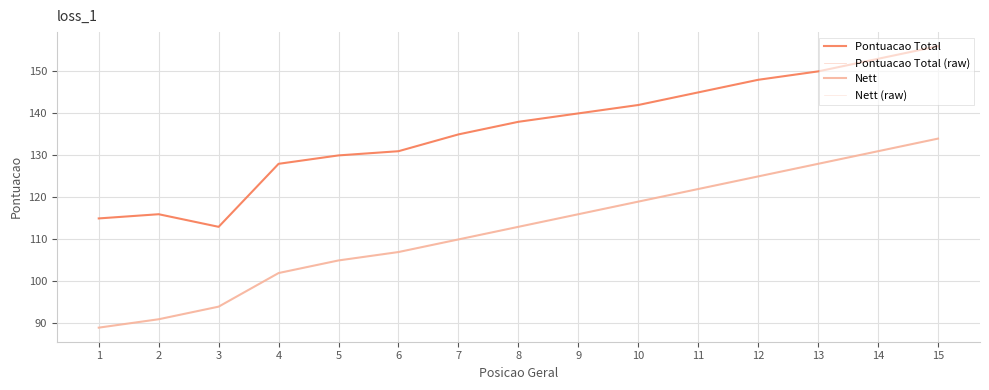

Reading left to right, what are all the values shown in this chart?

Pontuacao Total: 115	116	113	128	130	131	135	138	140	142	145	148	150	153	156
Pontuacao Total (raw): 115	116	113	128	130	131	135	138	140	142	145	148	150	153	156
Nett: 89	91	94	102	105	107	110	113	116	119	122	125	128	131	134
Nett (raw): 89	91	94	102	105	107	110	113	116	119	122	125	128	131	134